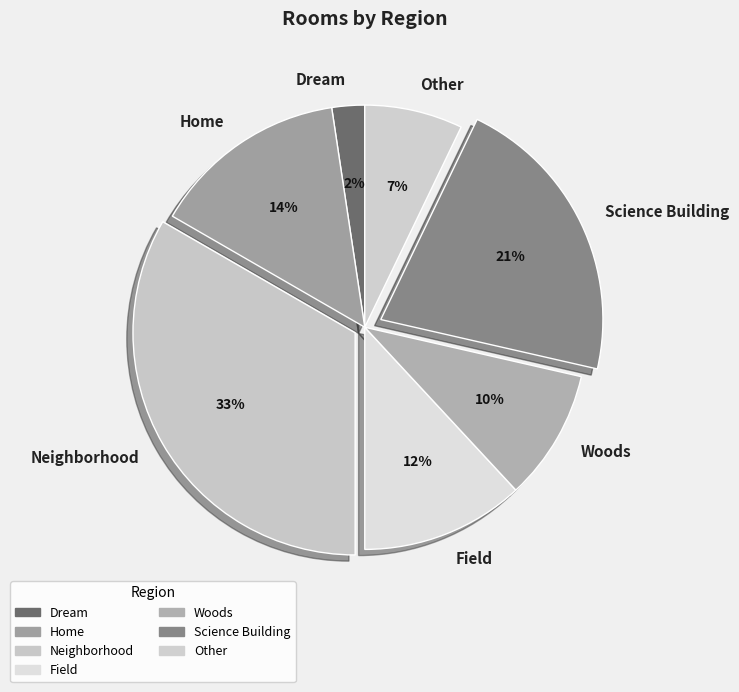

Which slice is the largest?

Neighborhood